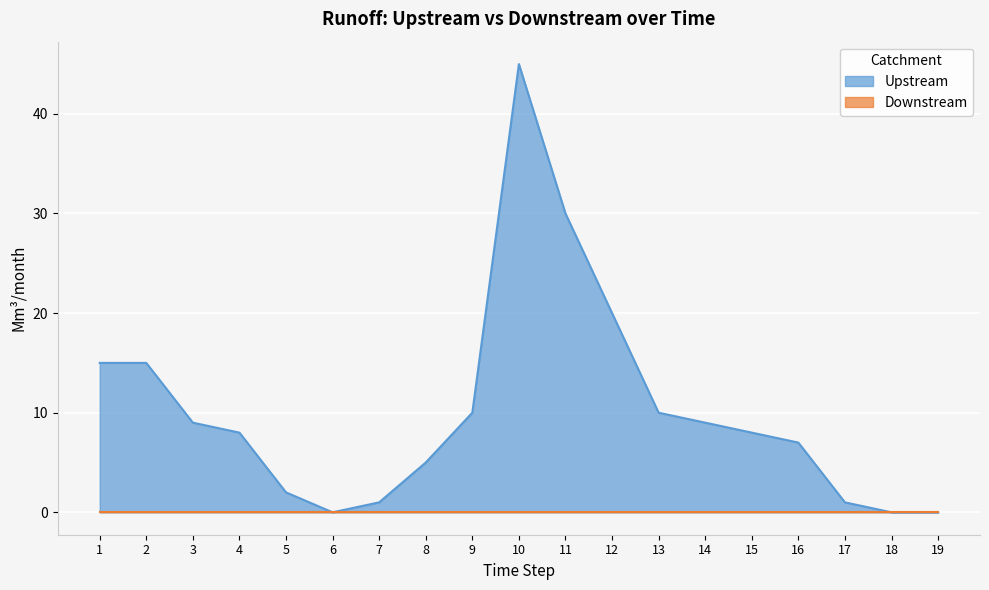

Which has a higher value, 7 or 18?

7